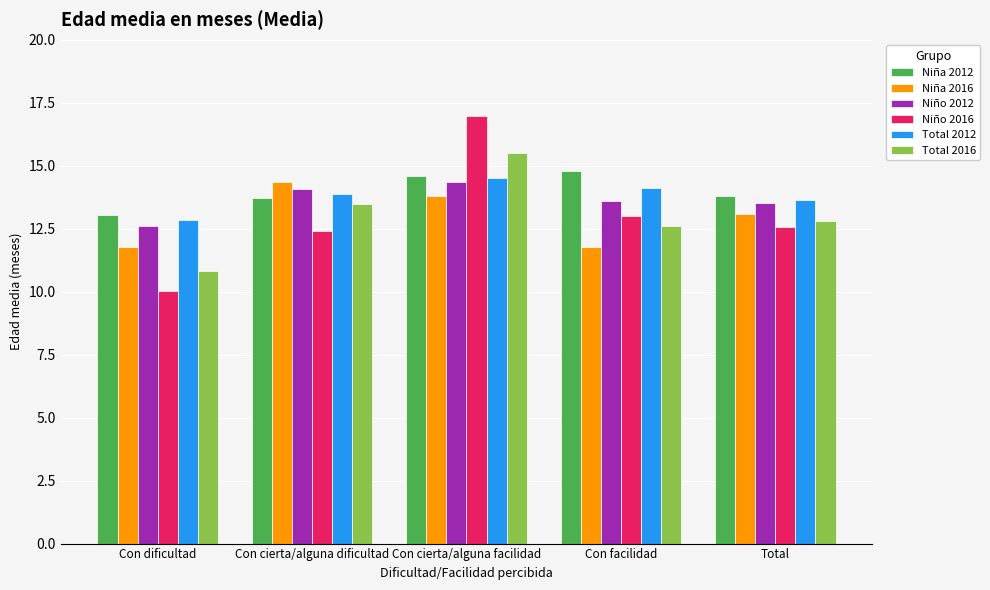

What value does the Niño 2016 series have at Con facilidad?

13.0